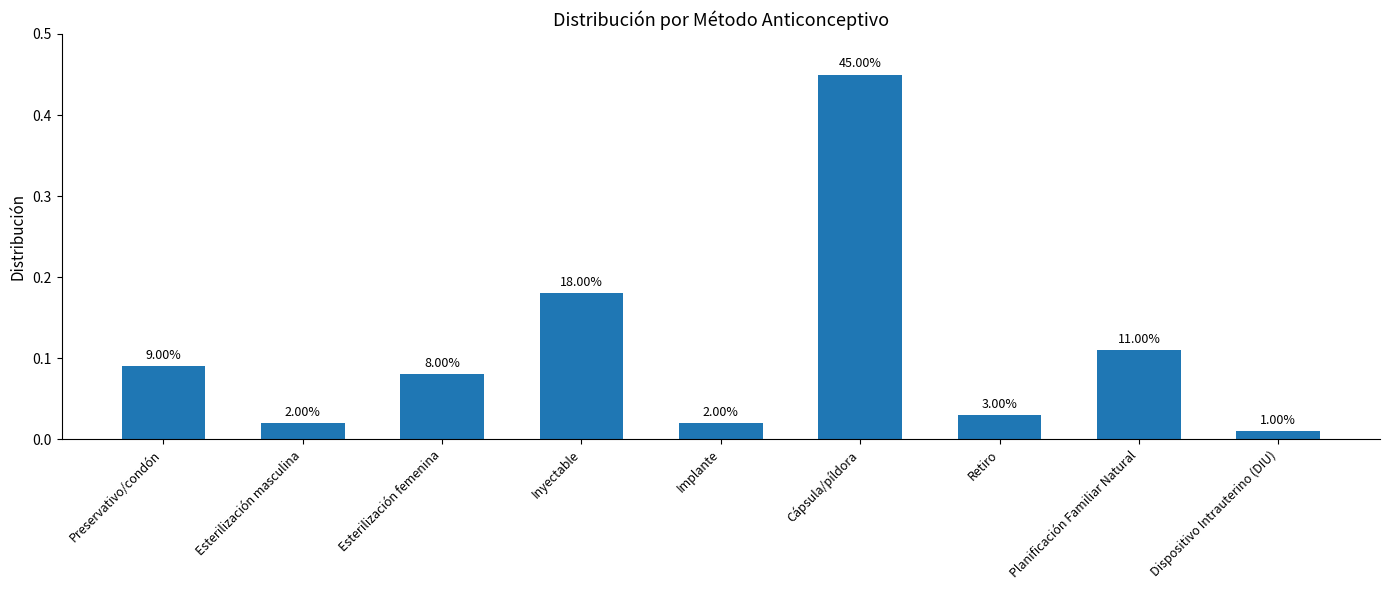

Does the chart contain any negative values?

No